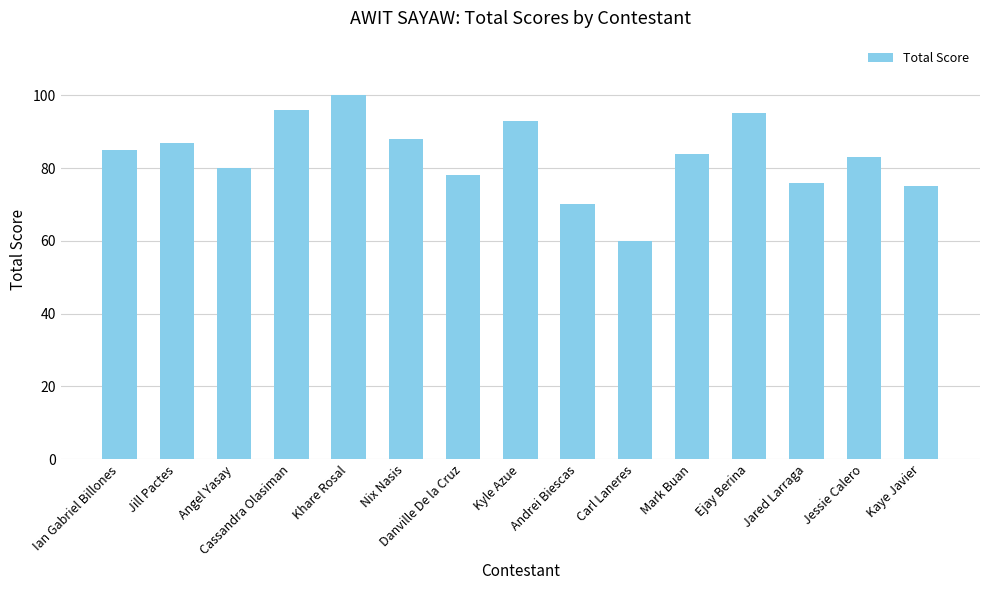

At which category does the chart reach its peak across all series?

Khare Rosal